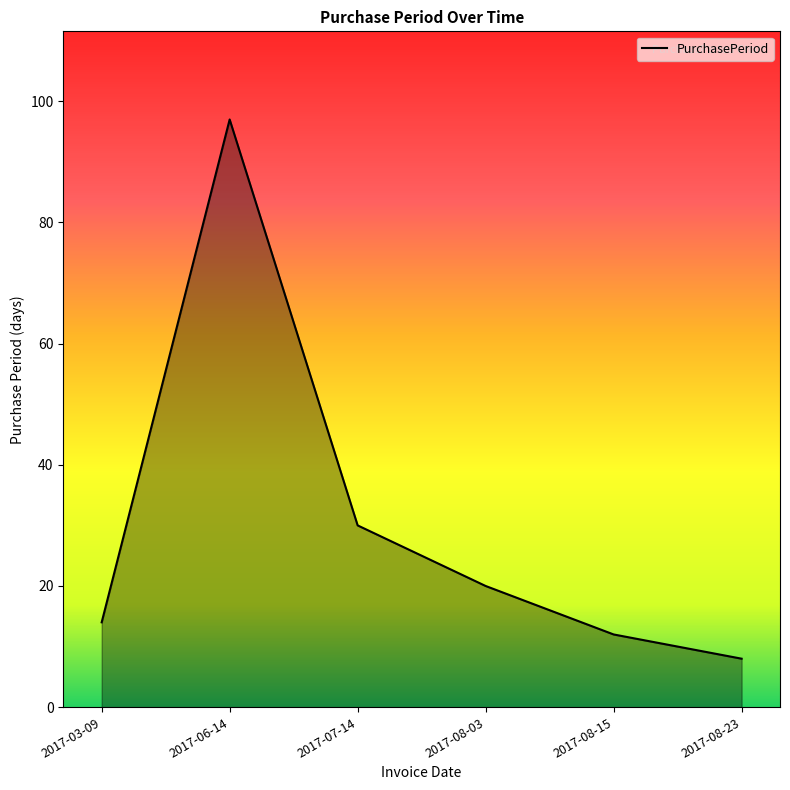

Where is the data nearest to the value 52?

2017-07-14